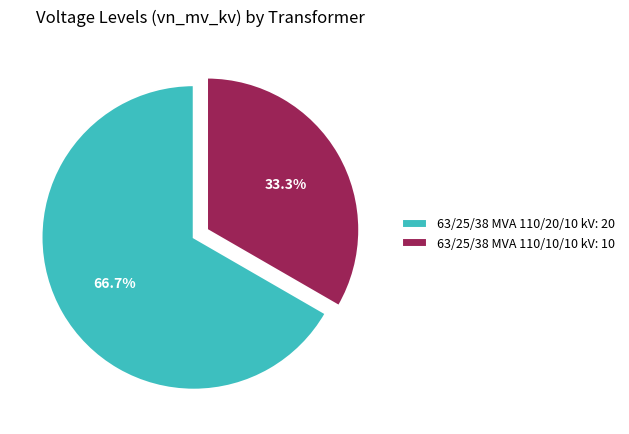

How many slices are in this pie chart?

2